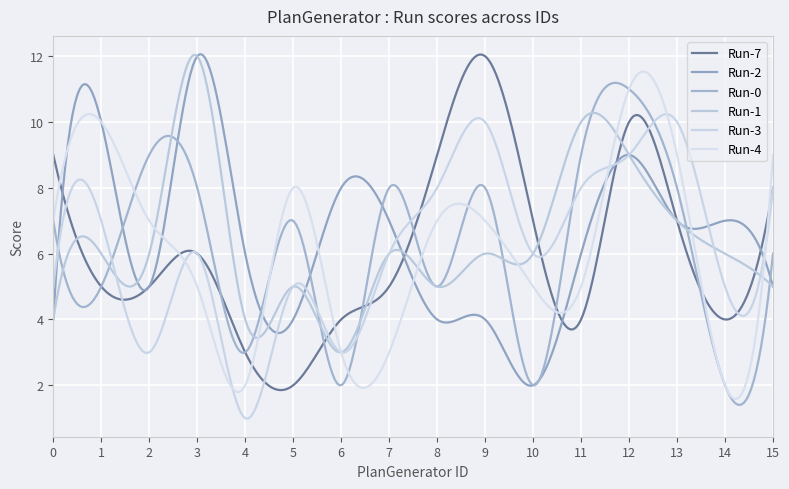

How many times do Run-4 and Run-3 cross each other?

6